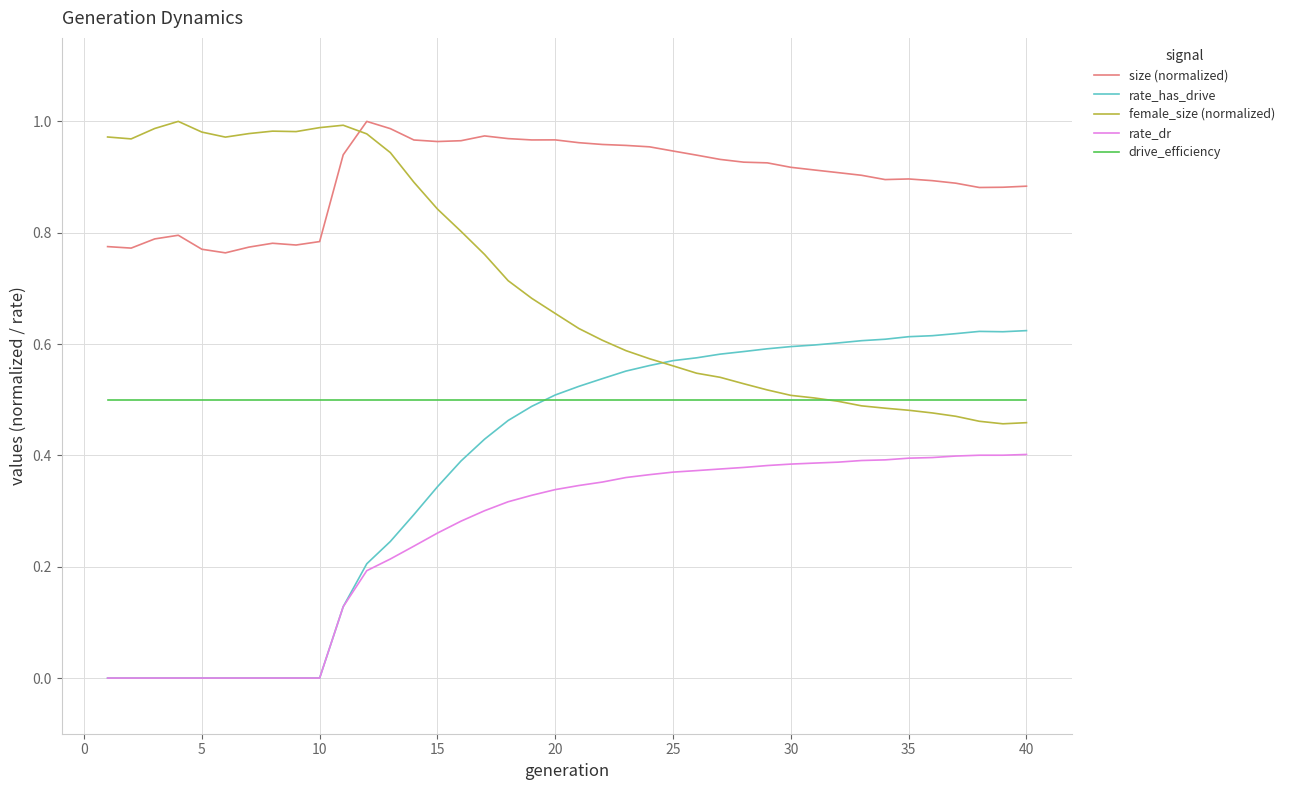

Which series has the largest total across all categories?

size (normalized)